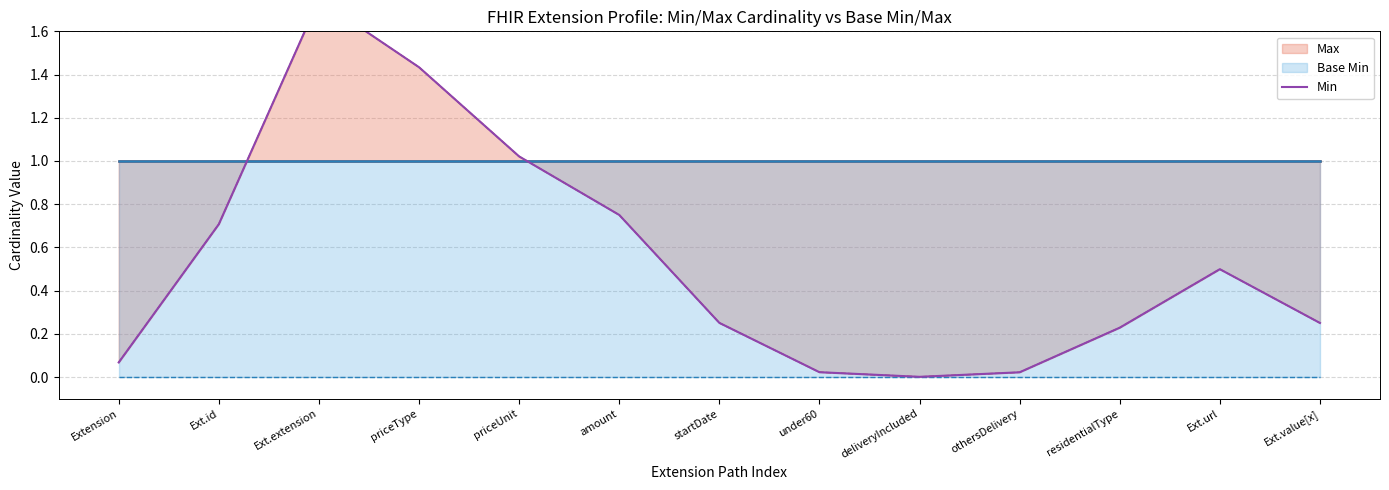

How many points are higher than both their immediate neighbors (excluding endpoints)?

2